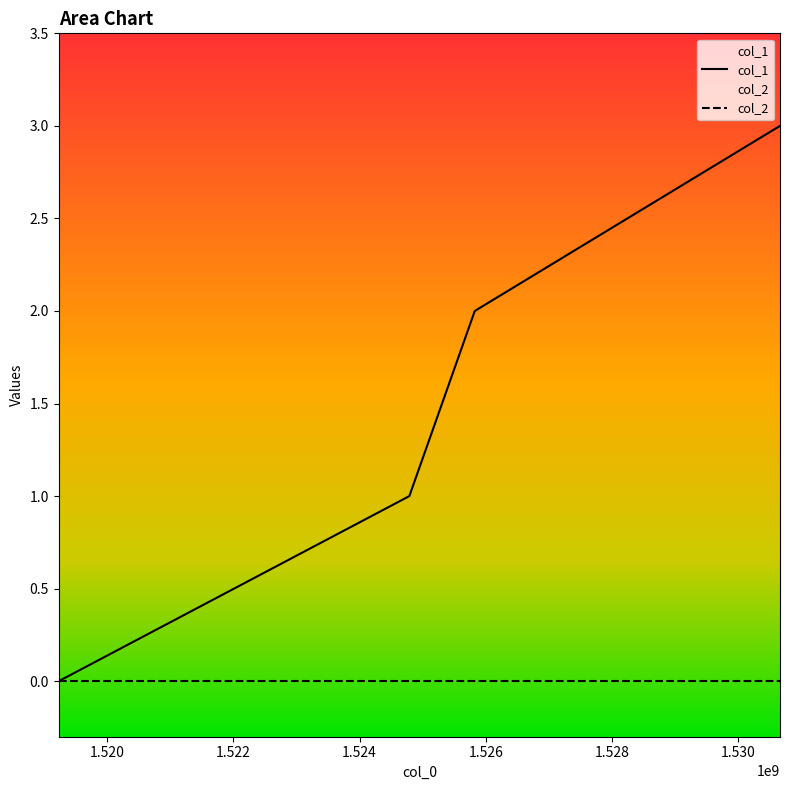

List the labels in order of value, smallest first.

1519230160, 1524789121, 1525825920, 1530664323